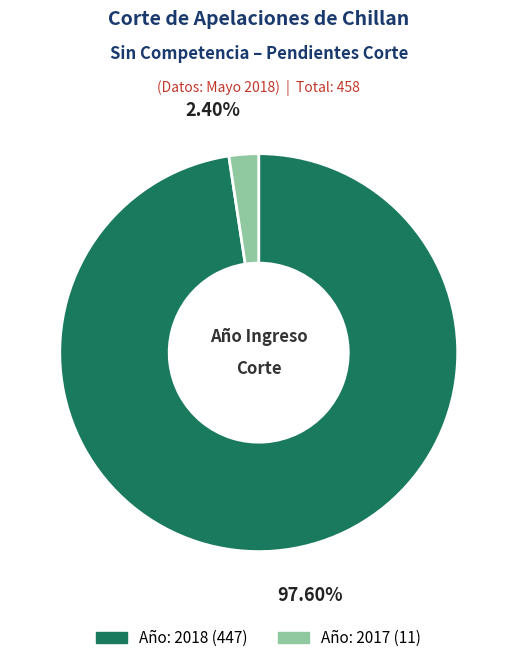

Is the sum of Año: 2018 (447) and Año: 2017 (11) greater than half?

Yes